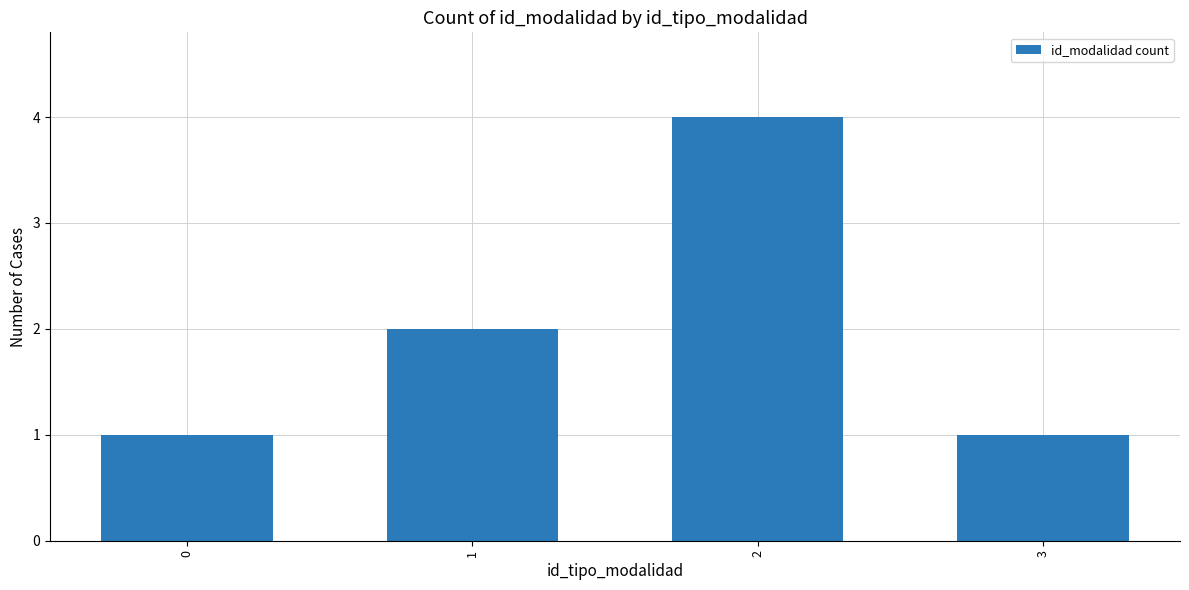

Which label corresponds to the largest value in the chart?

2